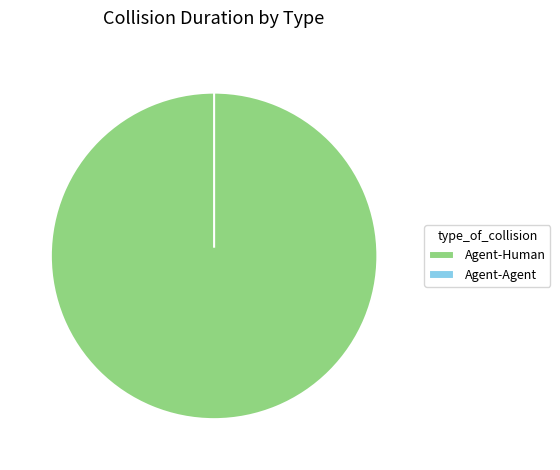

Which slice is the smallest?

Agent-Agent